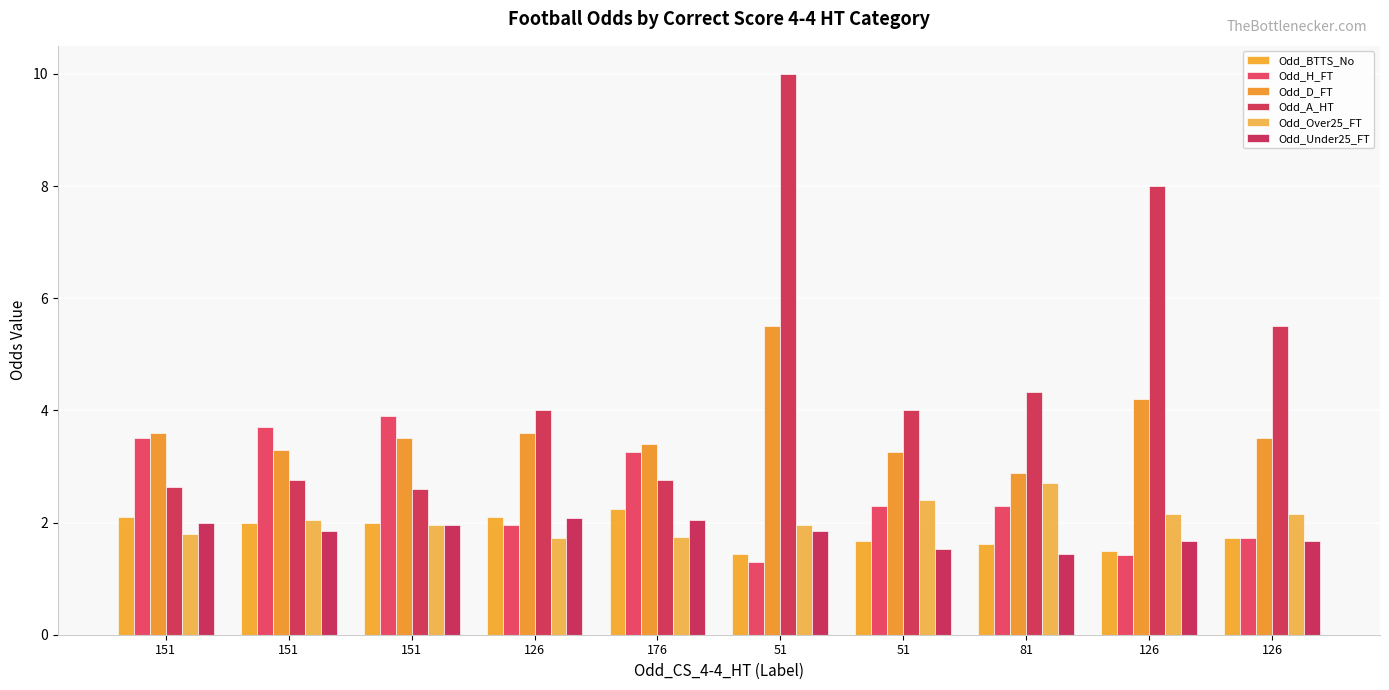

How many values in the Odd_D_FT series are below 3?

1